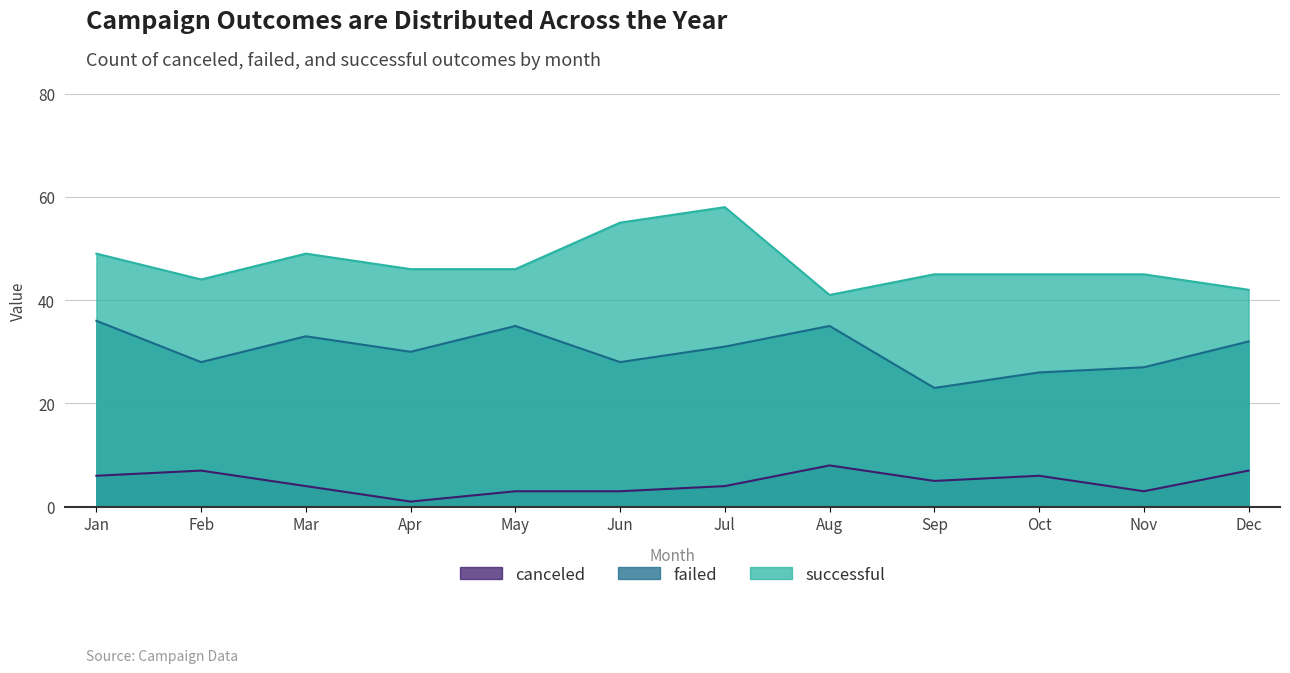

Where does the failed series first go above 31?

Jan